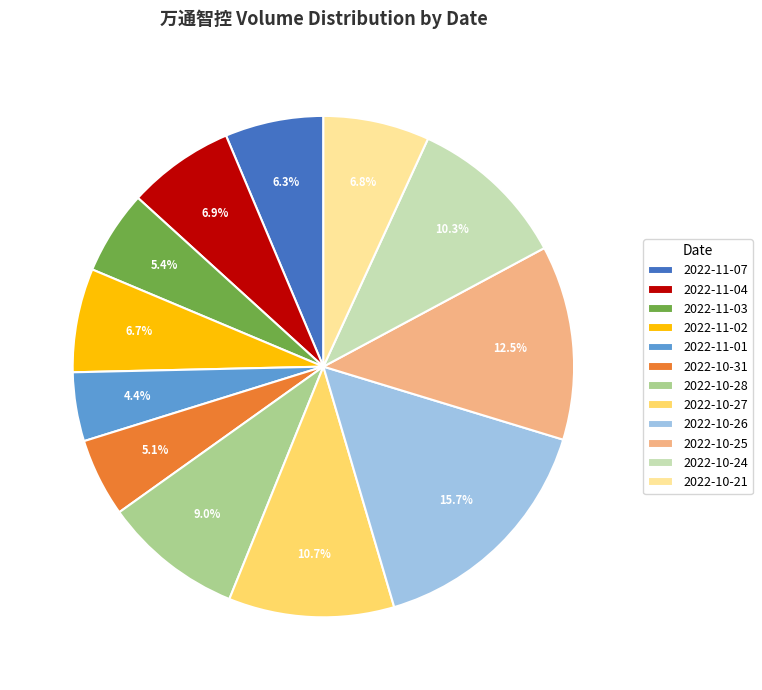

Approximately how many times larger is the value at 2022-10-26 compared to 2022-10-24?

1.5